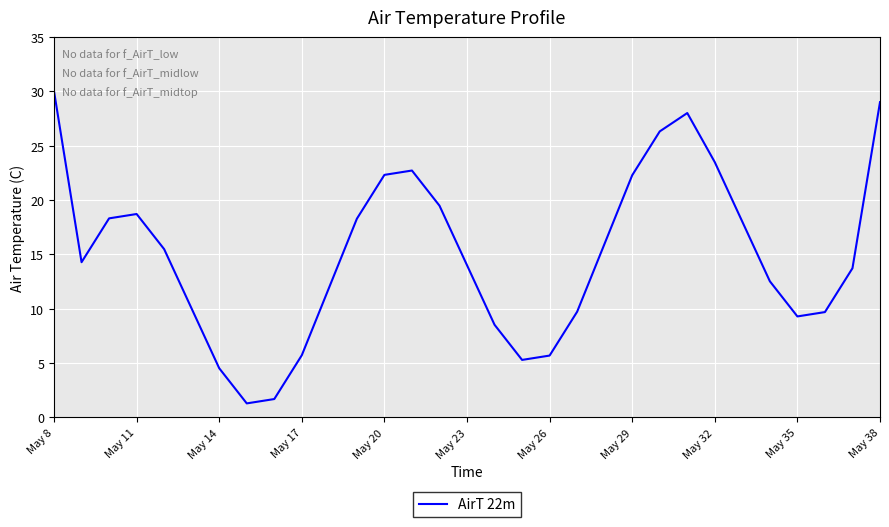

How many interior local peaks (higher than both neighbors) does the data have?

3